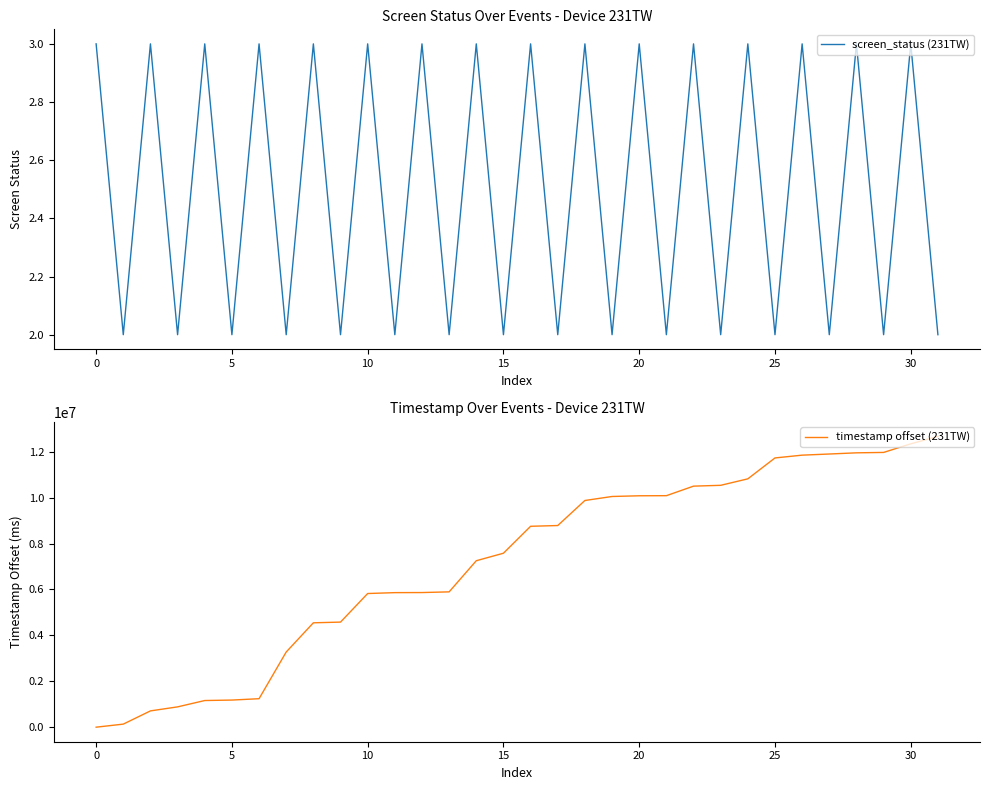

True or false: timestamp offset (231TW) has more than 1 points higher than both neighbors.

False